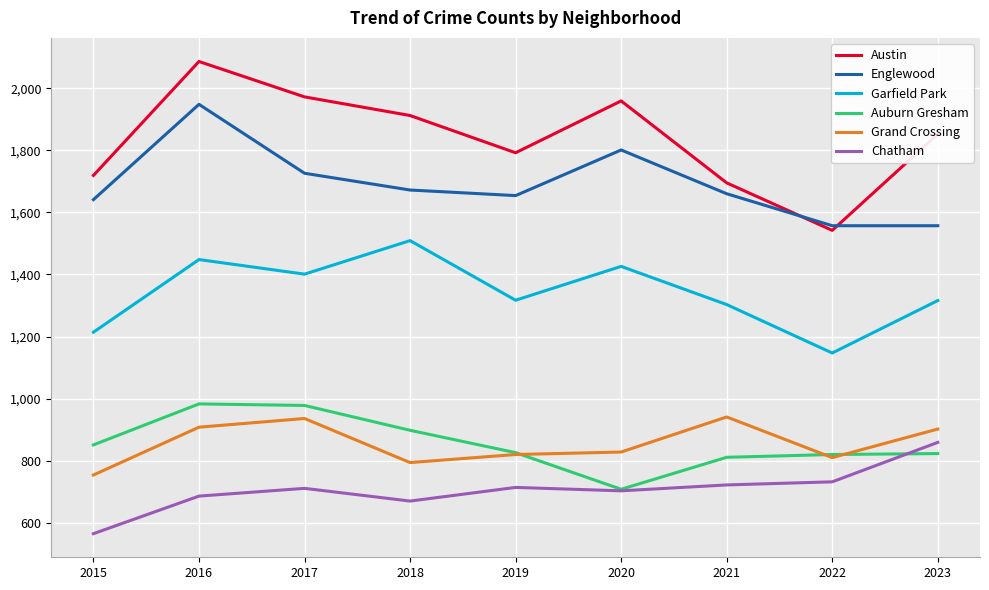

At which category does Austin reach its first local peak?

2016